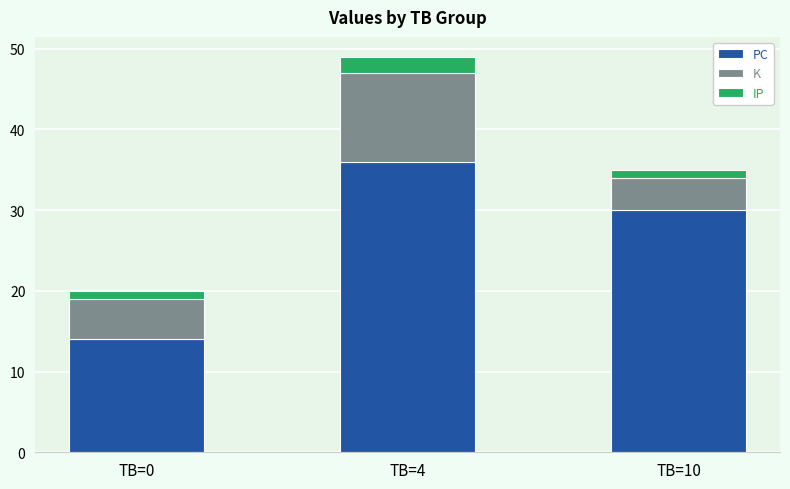

At which category is the sum across all series the highest?

TB=4